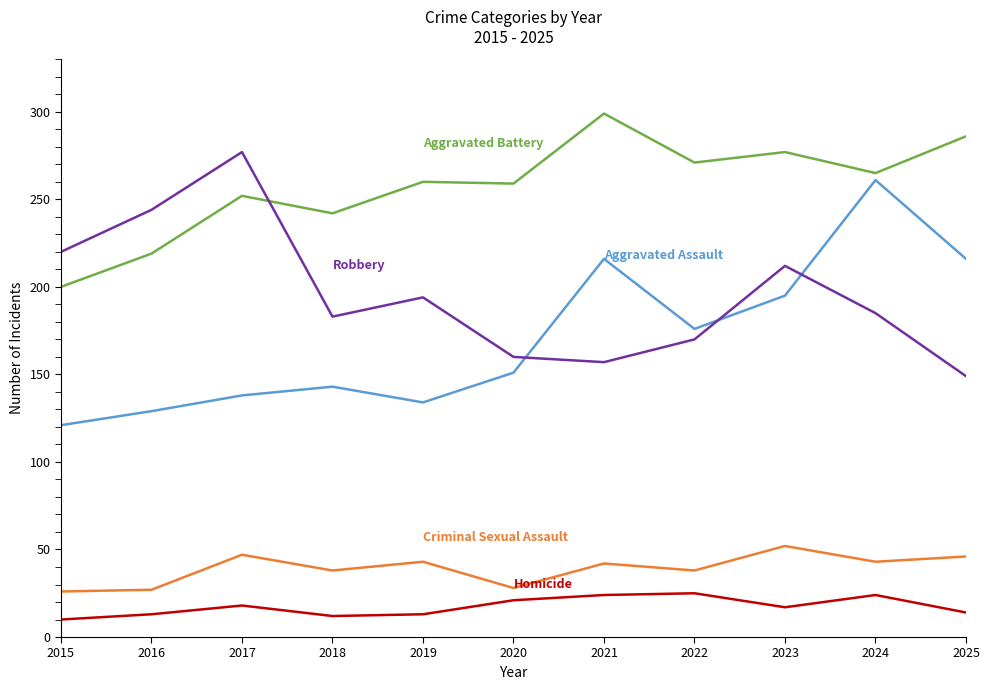

What is the total value across all series at 2018?

618